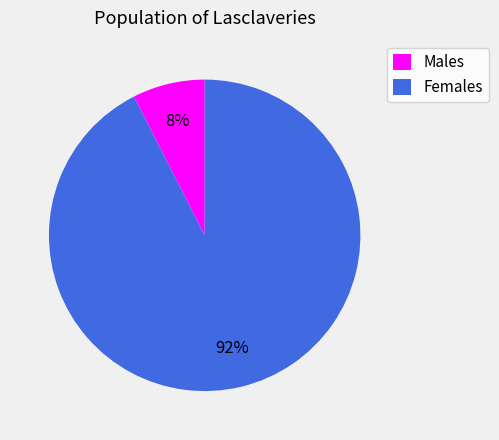

How many segments does this pie chart have?

2